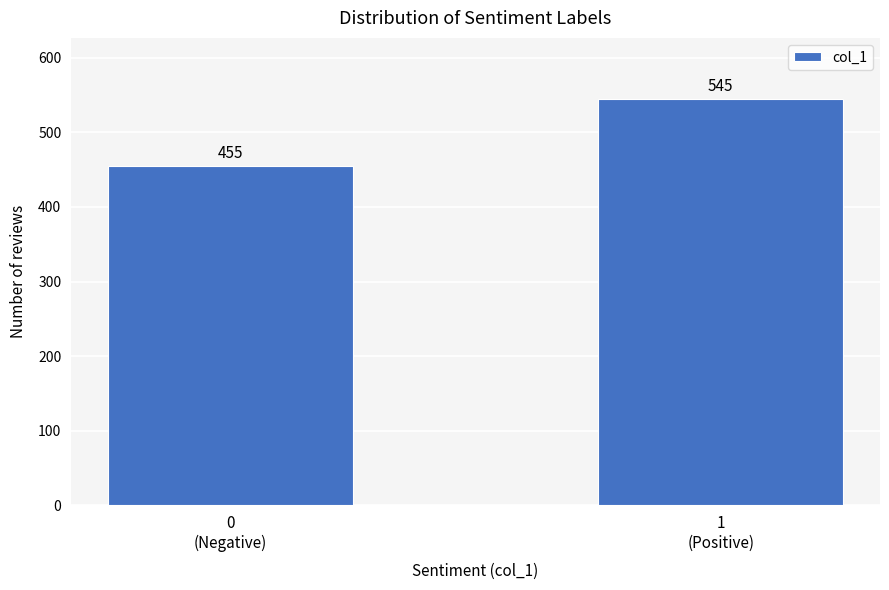

Reading right to left, transcribe all the data shown in this chart.

545	455